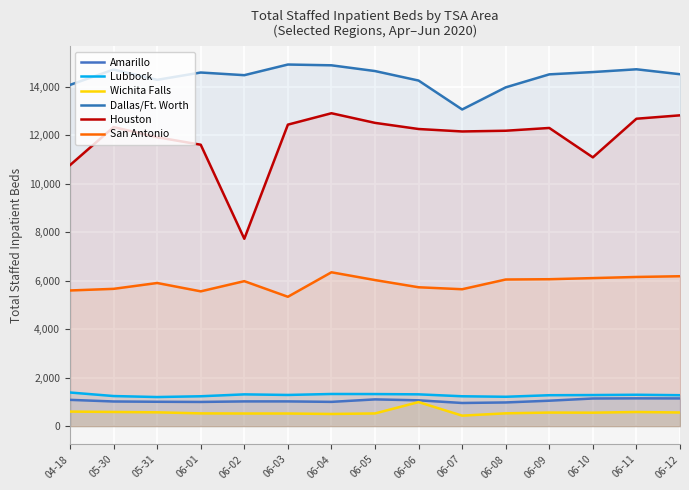

Does the chart display data point markers on the line(s)?

No